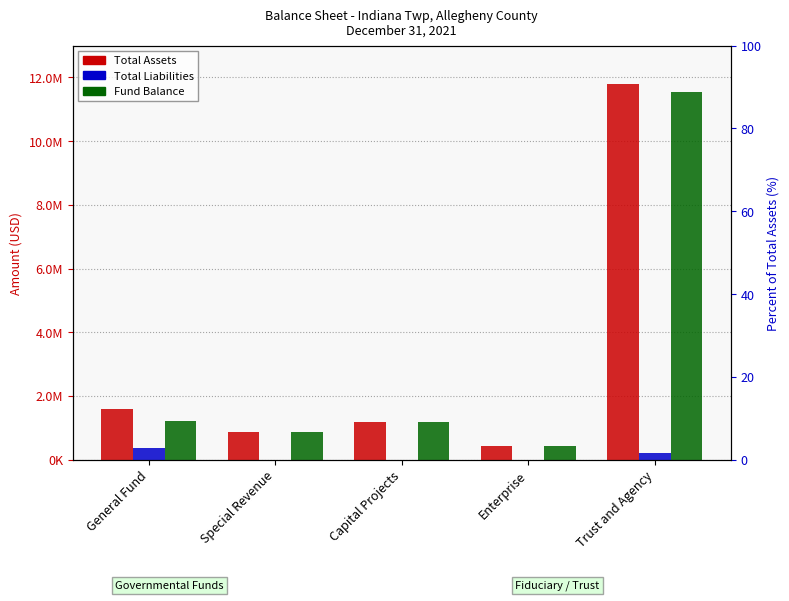

What is the sum of the Total Assets values at Trust and Agency and Capital Projects?

12968835